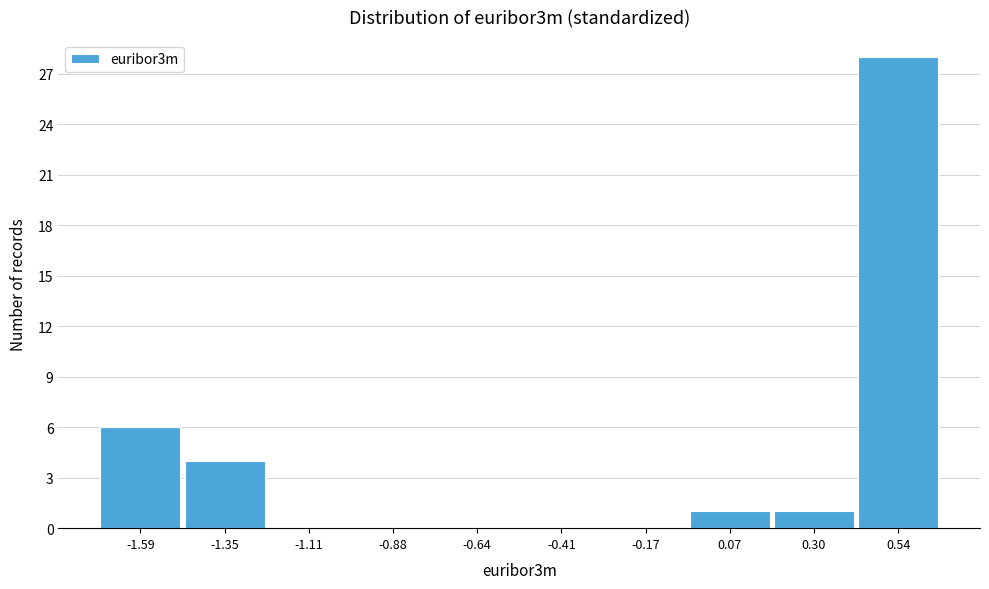

Reading right to left, what are all the values shown in this chart?

0.54=28	0.30=1	0.07=1	-0.17=0	-0.41=0	-0.64=0	-0.88=0	-1.11=0	-1.35=4	-1.59=6